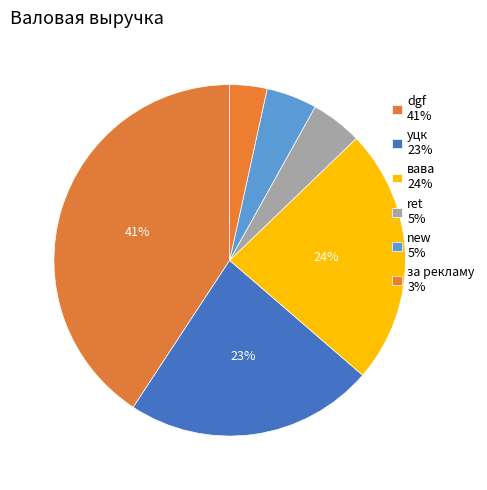

Count the number of slices in the pie.

6